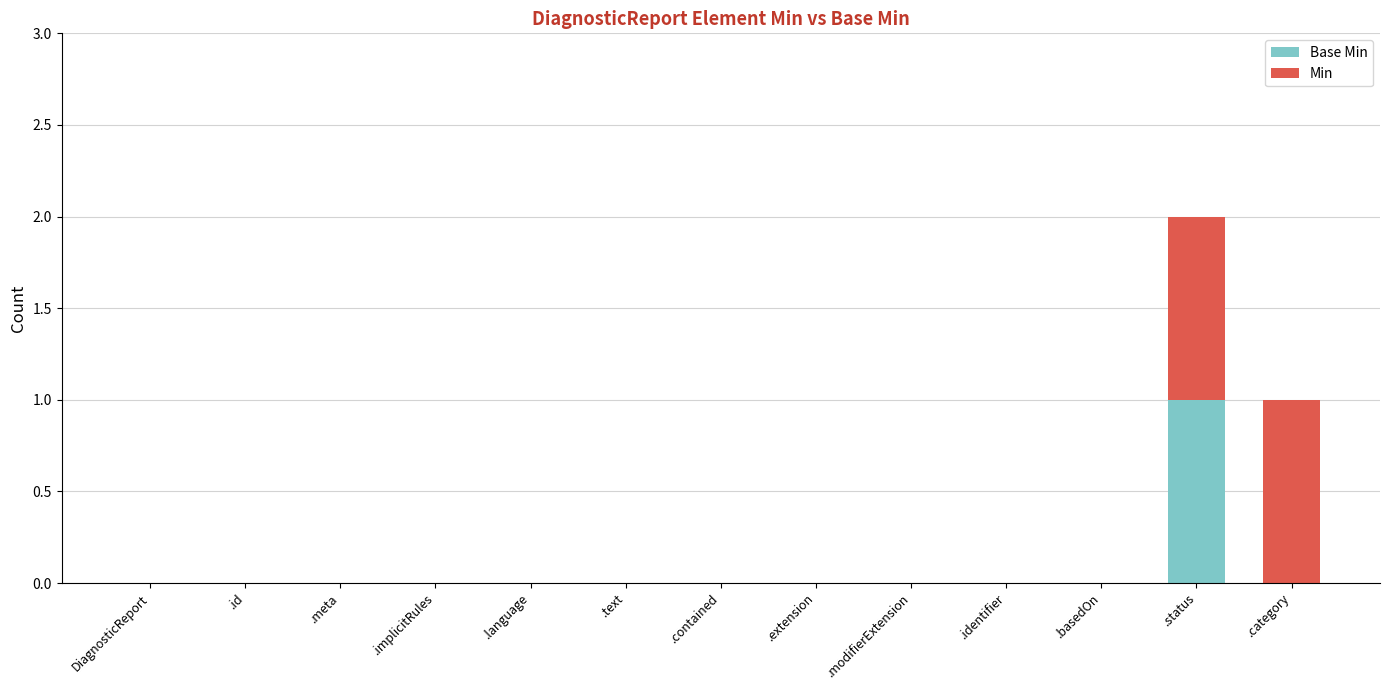

Between .category and .implicitRules, which is larger?

.category